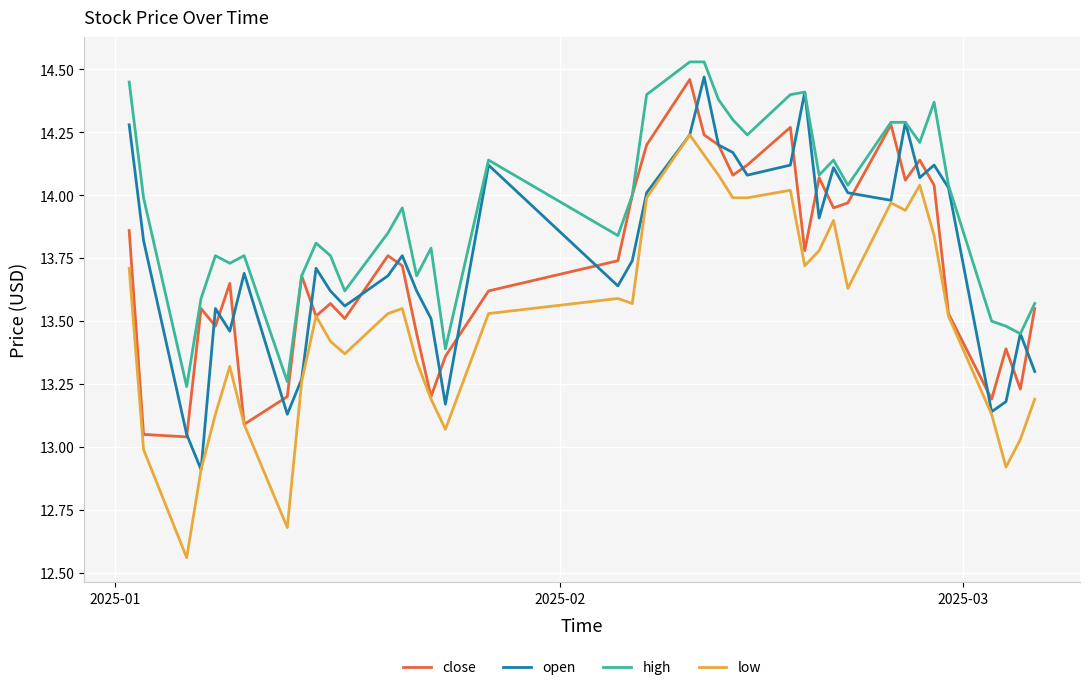

Which series has the largest total across all categories?

high